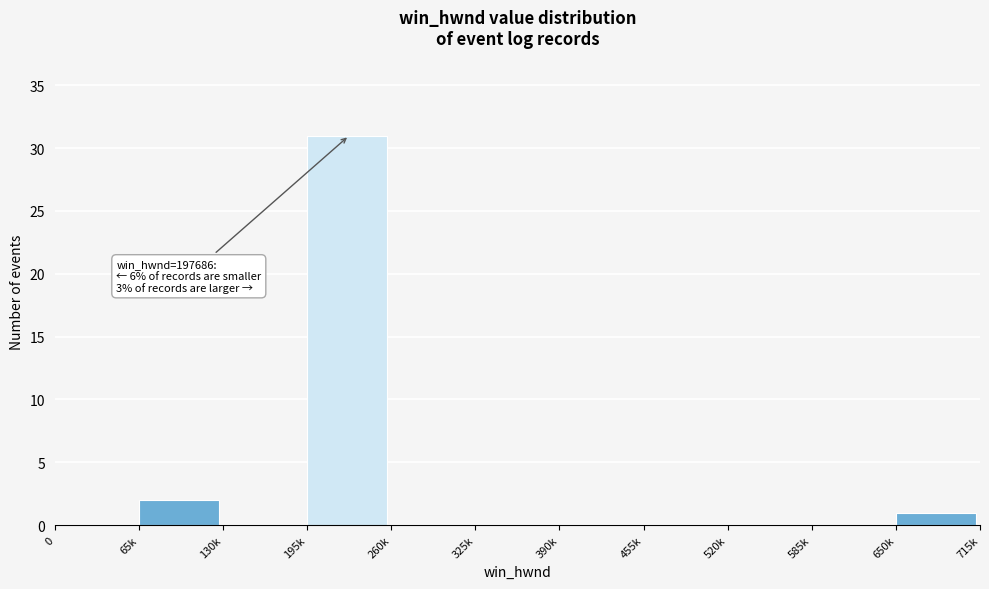

Reading left to right, what are all the values shown in this chart?

0=0	65k=2	130k=0	195k=31	260k=0	325k=0	390k=0	455k=0	520k=0	585k=0	650k=1